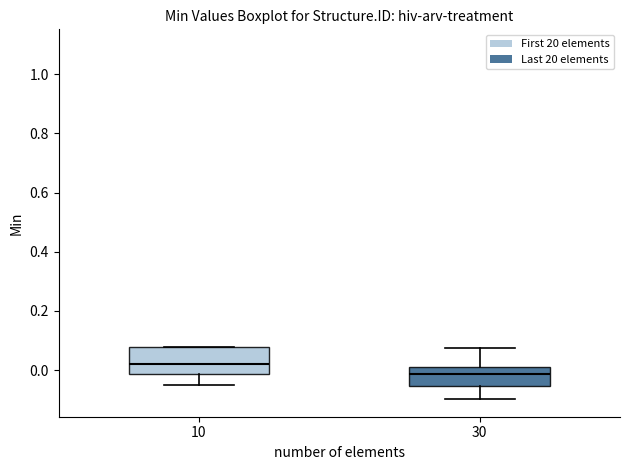

Where is the upper edge of the box at x = 10 on the y-axis? The values are not printed on the chart, so give them approximately, as read against the axis.

0.08